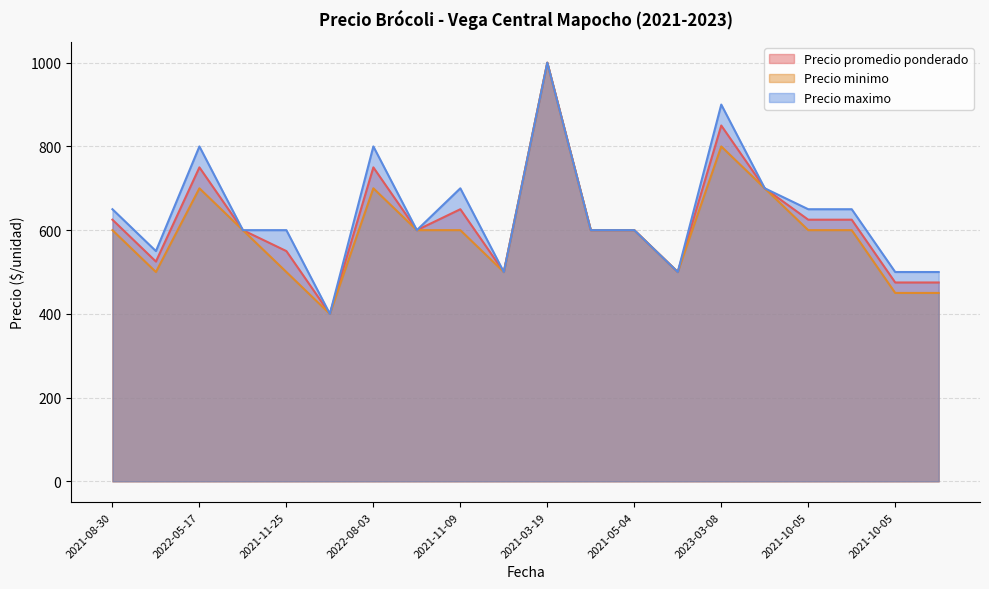

Reading left to right, list all the values displayed in this chart.

Precio promedio ponderado: 625	525	750	600	550	400	750	600	650	500	1000	600	600	500	850	700	625	625	475	475
Precio minimo: 600	500	700	600	500	400	700	600	600	500	1000	600	600	500	800	700	600	600	450	450
Precio maximo: 650	550	800	600	600	400	800	600	700	500	1000	600	600	500	900	700	650	650	500	500